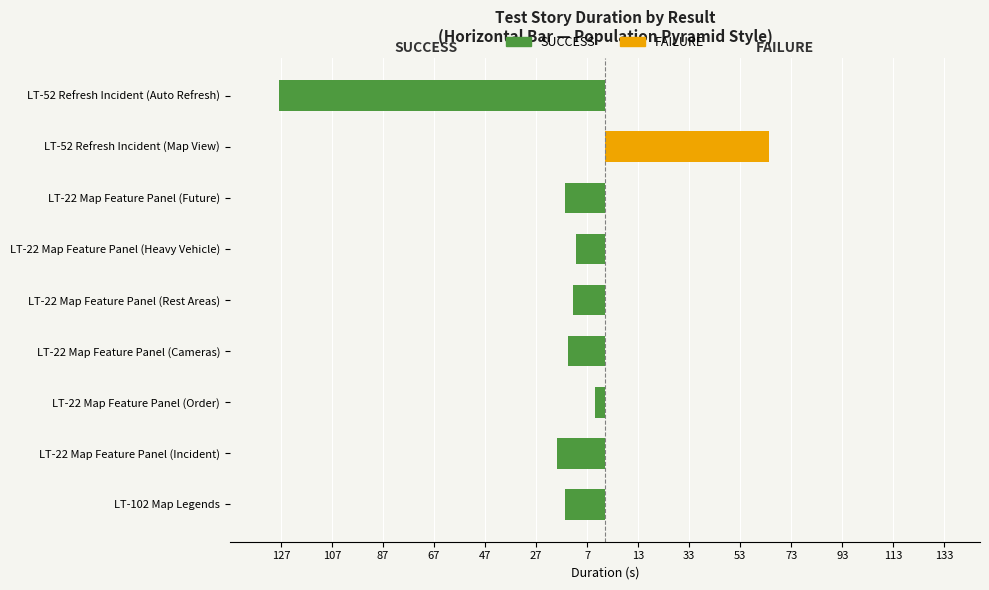

What is the sum of all FAILURE values?

64.1